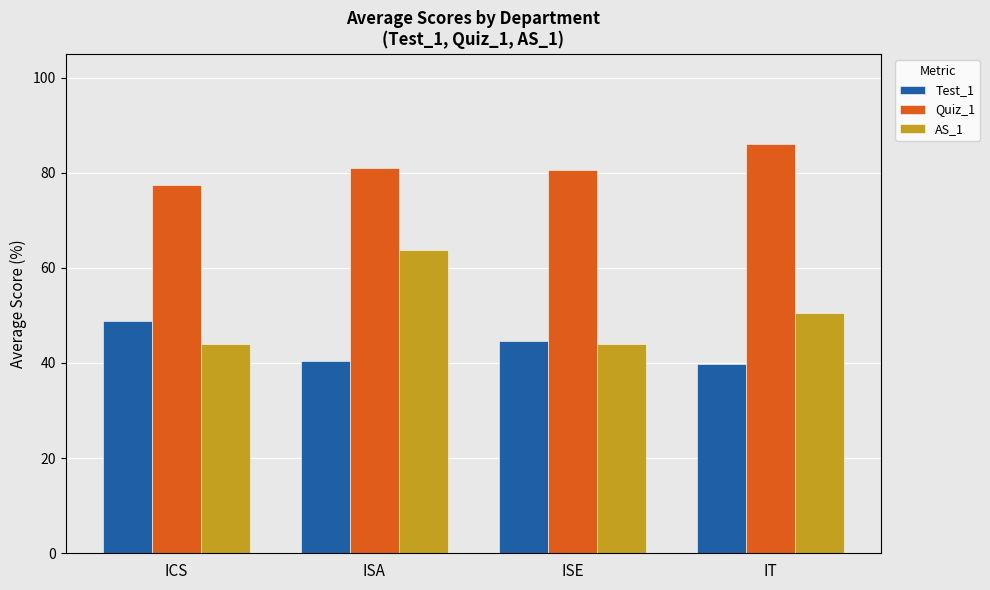

What is the spread (max minus min) of values at ISE?

36.5